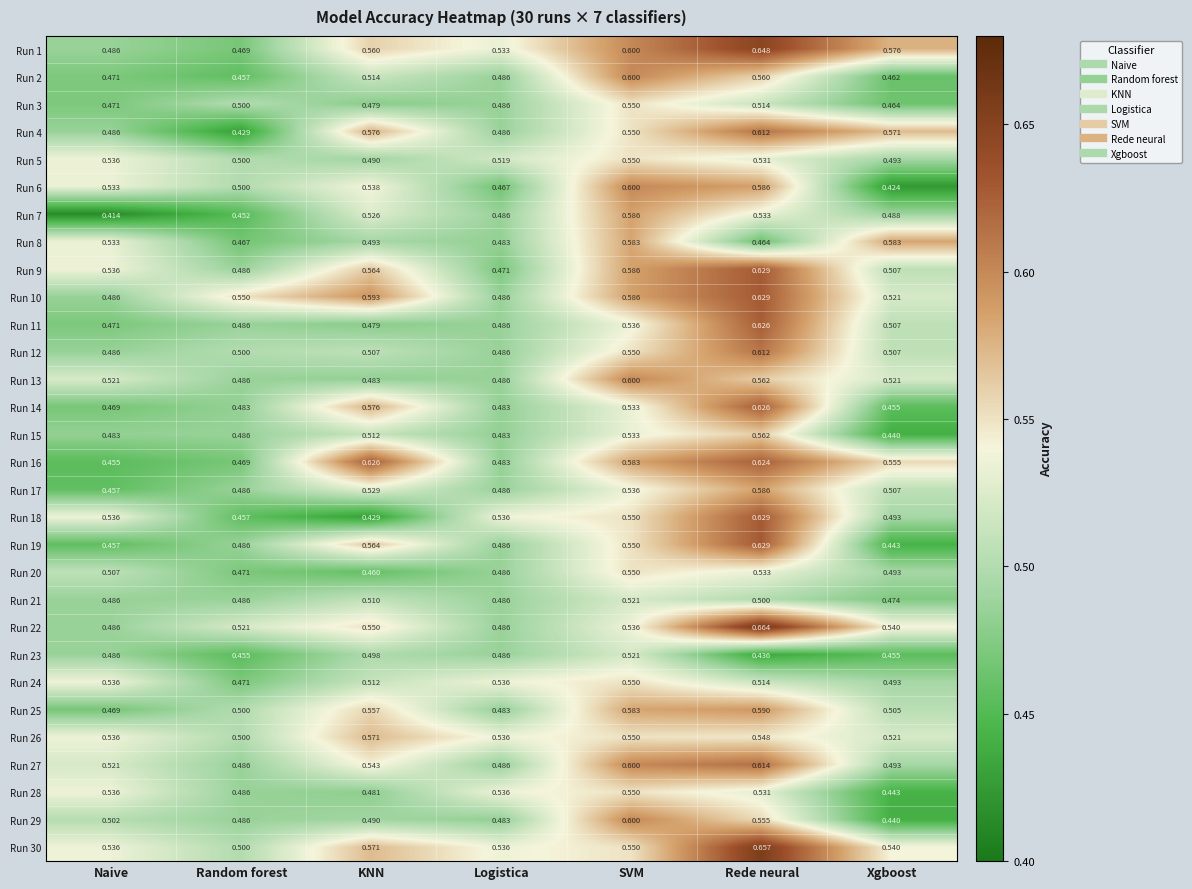

What is the spread (max minus min) of values at KNN?

0.2